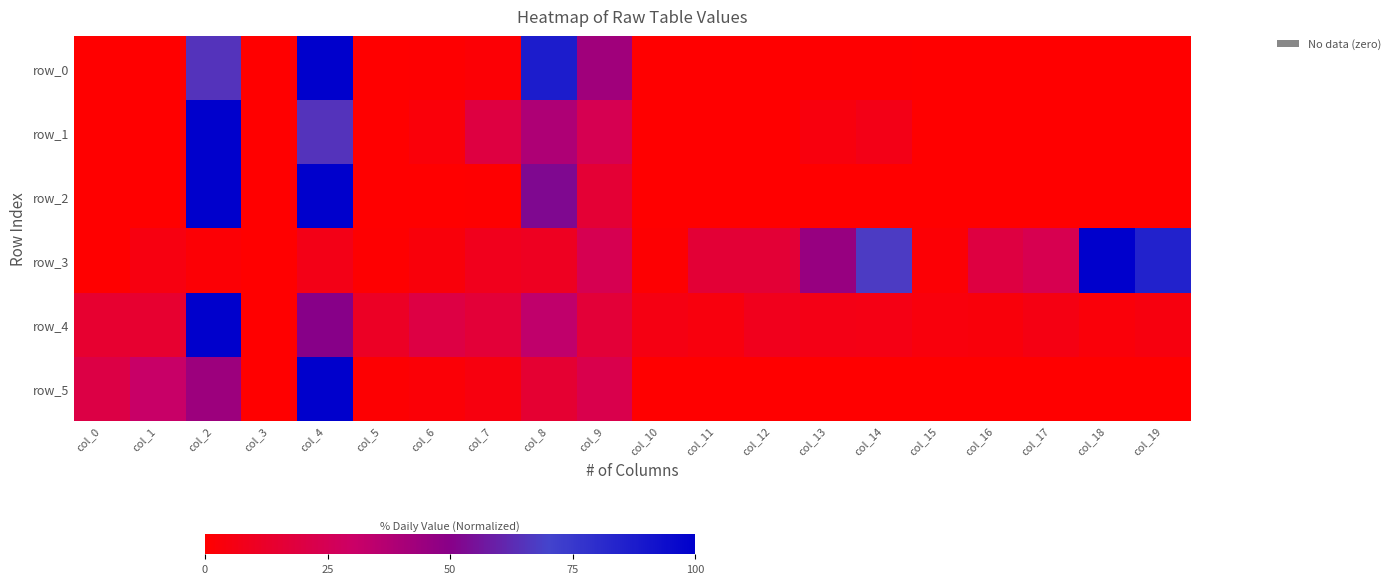

The row_3 series shows 0.1 at col_4. True or false?

True